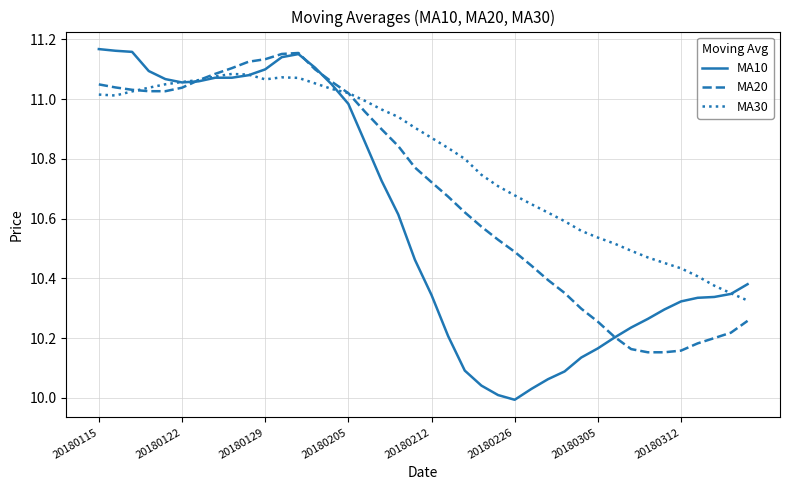

True or false: MA30 has more than 0 interior local peaks.

True